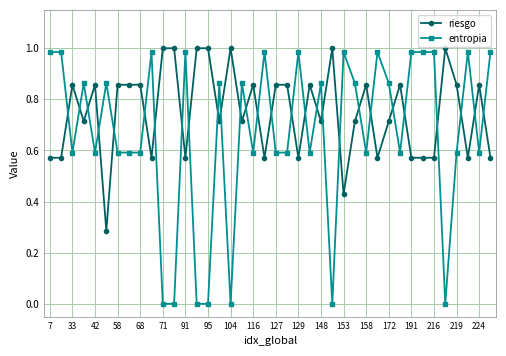

How many intersections are there between entropia and riesgo?

28